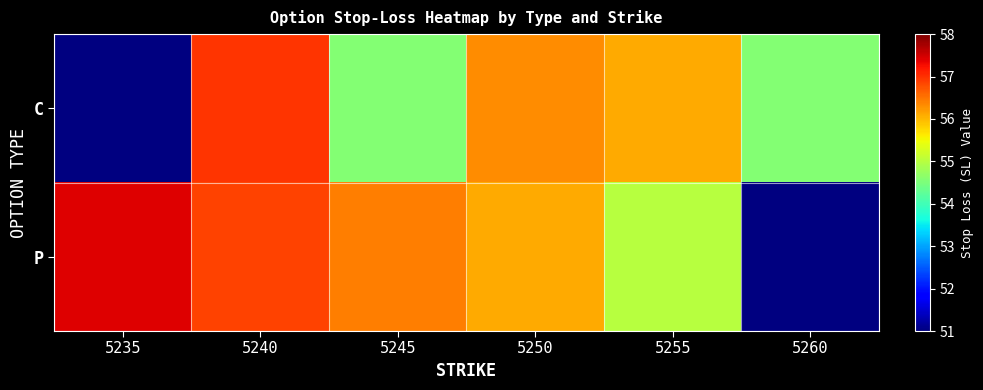

Read the P value at 5240.

56.9